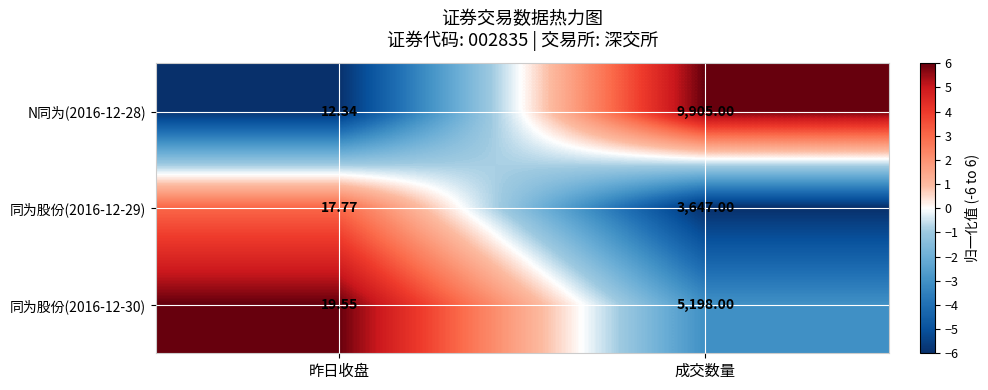

List the labels in order of 同为股份(2016-12-29) value, largest first.

成交数量, 昨日收盘